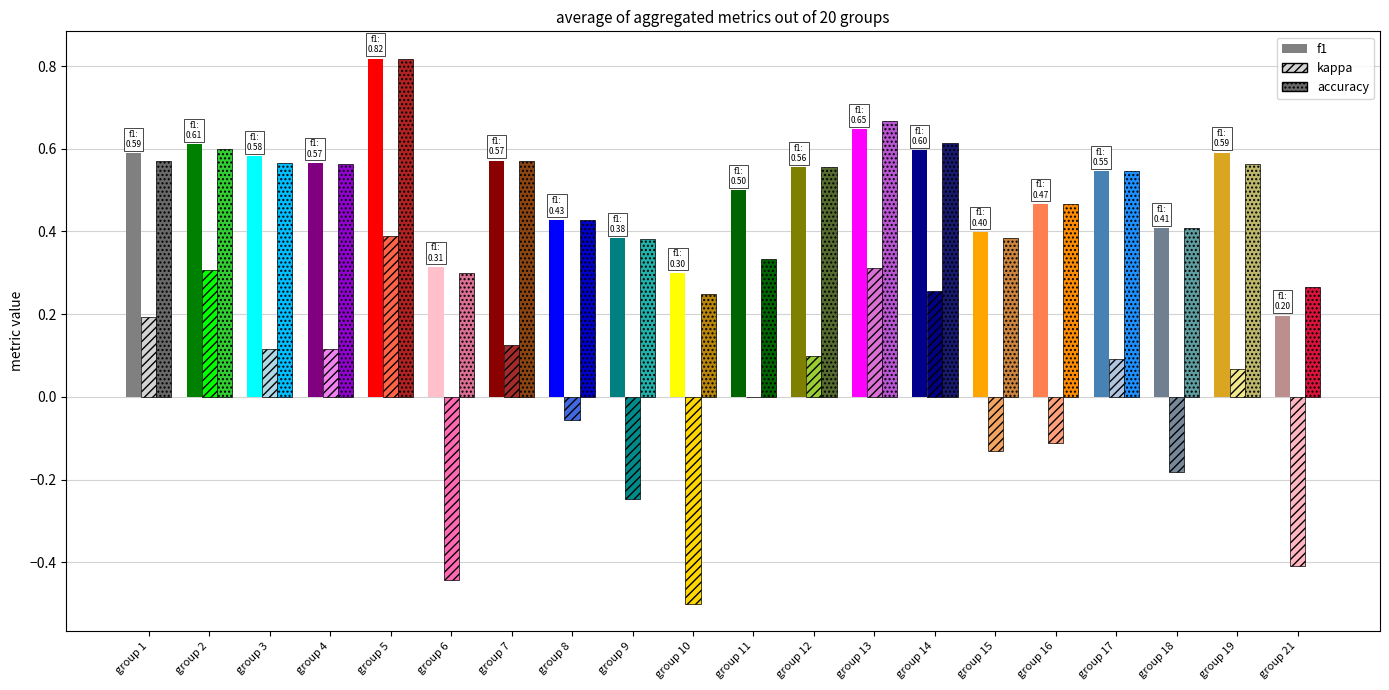

At which category does the chart reach its peak across all series?

5